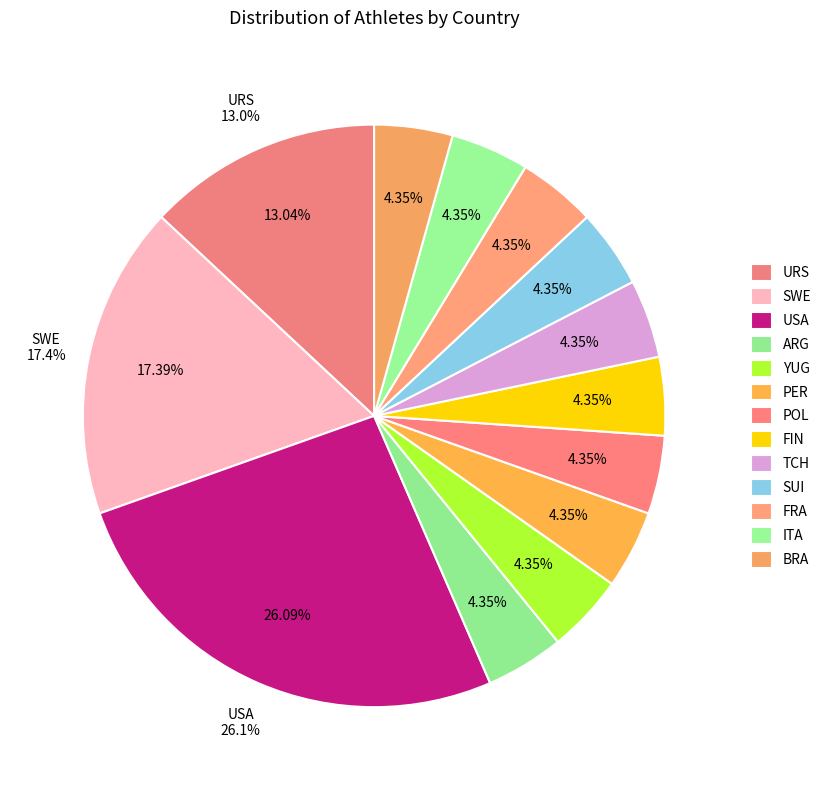

To the nearest percent, what is the difference between the largest and smallest slice percentages?

22%